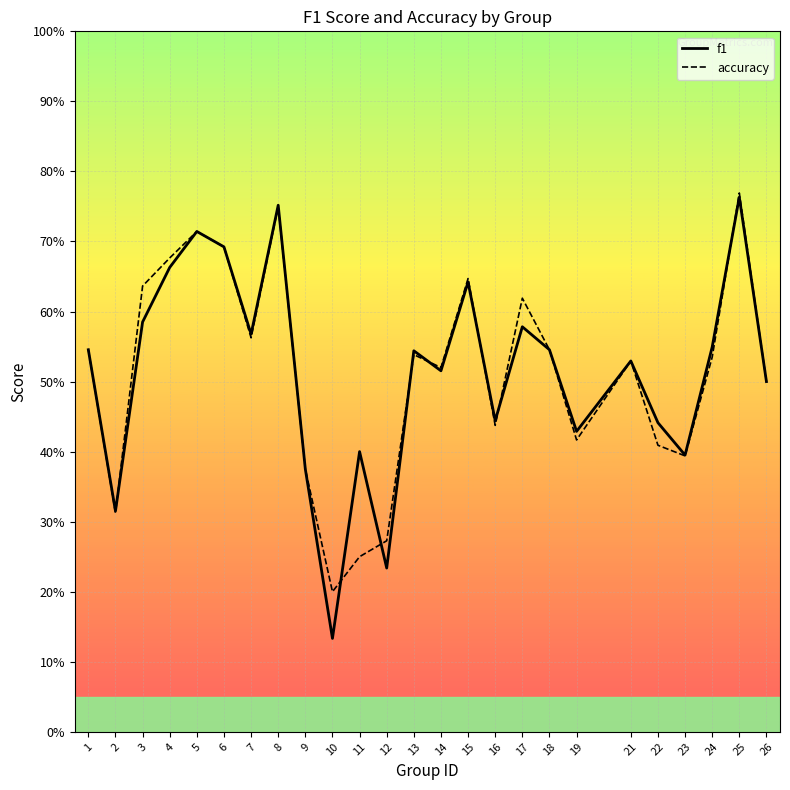

What is the total value across all series at 19?

0.8